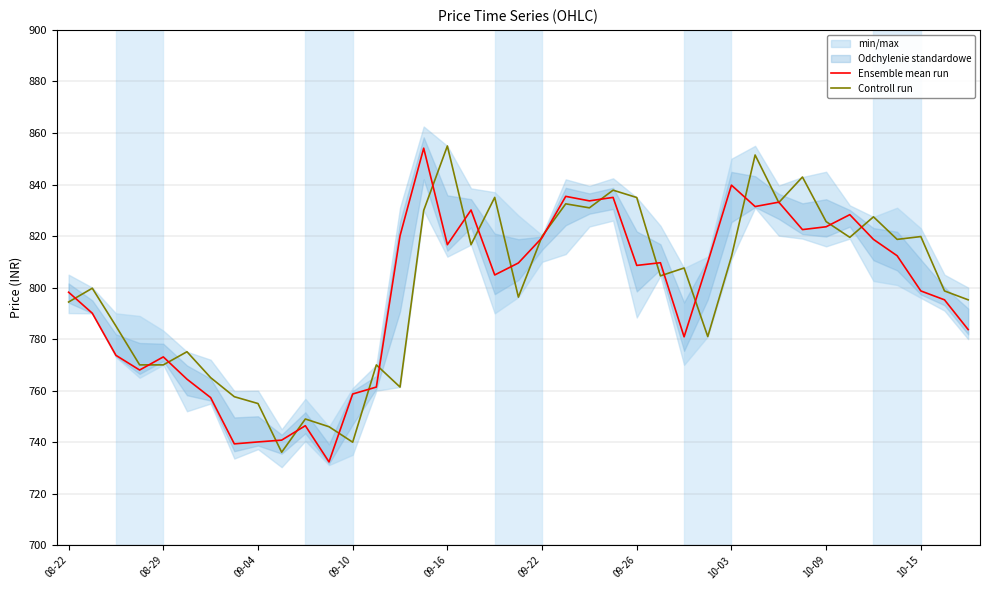

List the series in order of their overall mean, lowest first.

Ensemble mean run, Controll run